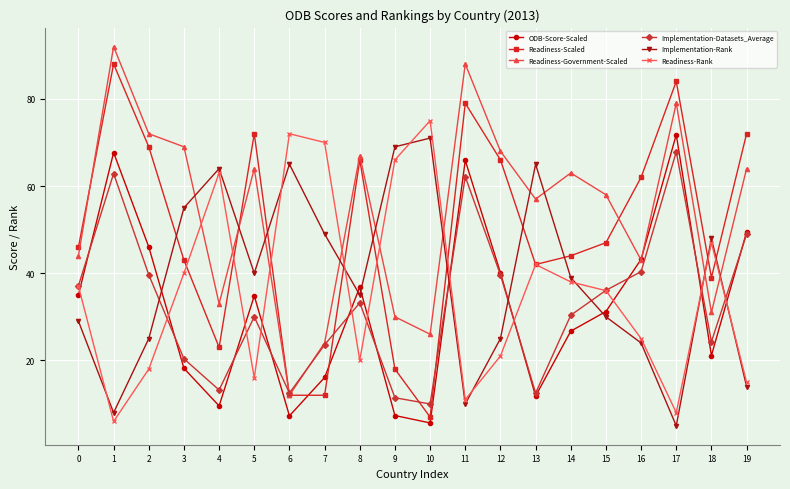

True or false: Readiness-Government-Scaled has a value of 63.3 at 1.

False